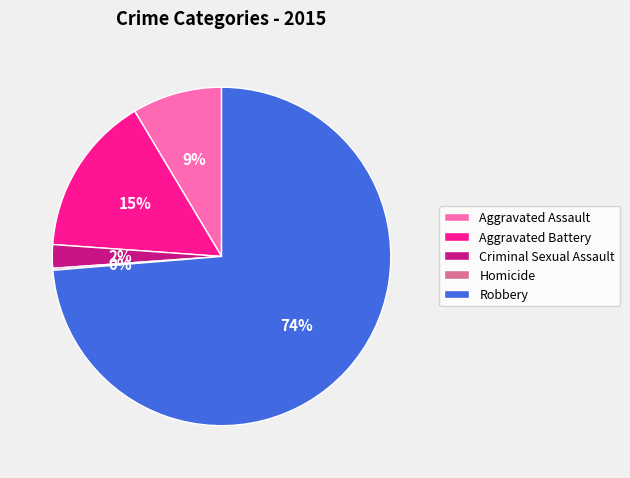

Do Robbery and Aggravated Assault together represent more than half of the pie?

Yes